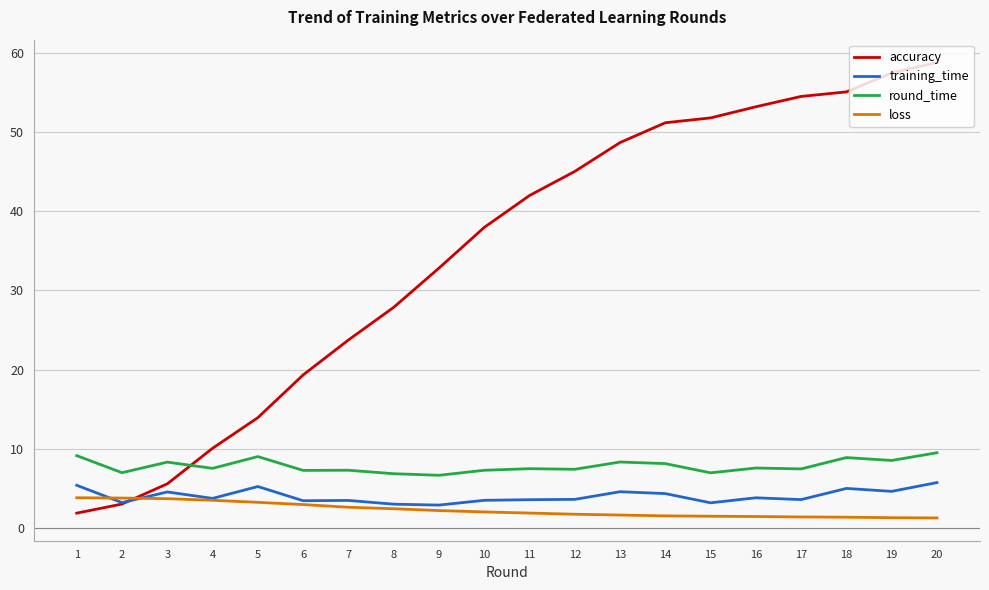

Is the value of round_time at 7 greater than the value of training_time at 18?

Yes